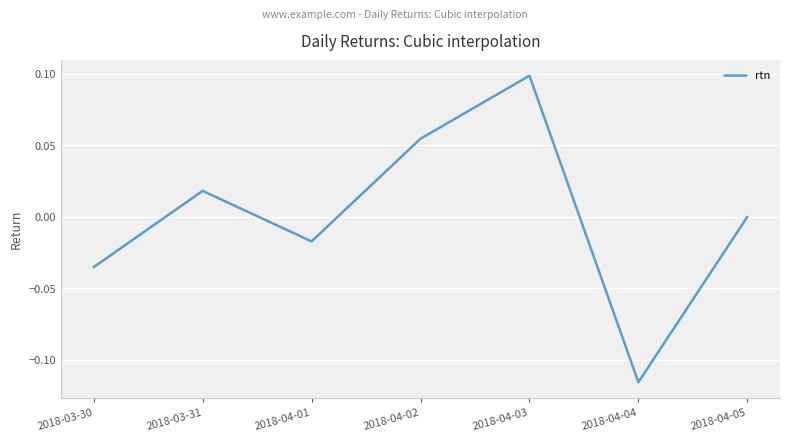

True or false: the data has more than 1 interior local peaks.

True